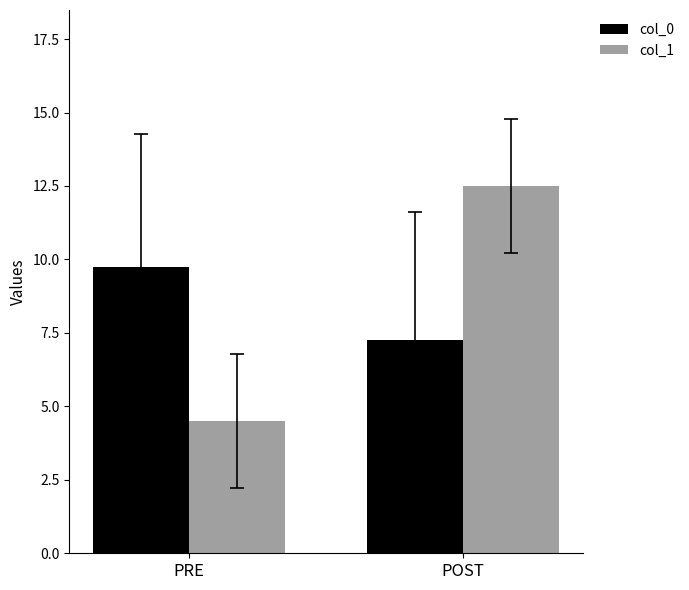

Between PRE and POST, which series saw the biggest shift?

col_1